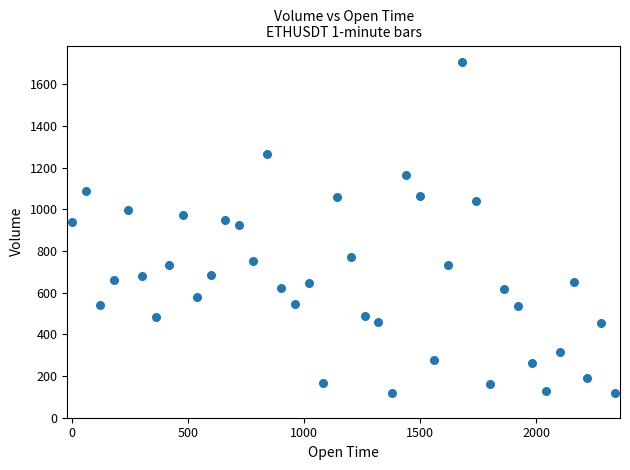

What is the range of Y values (max minus min)?

1587.8